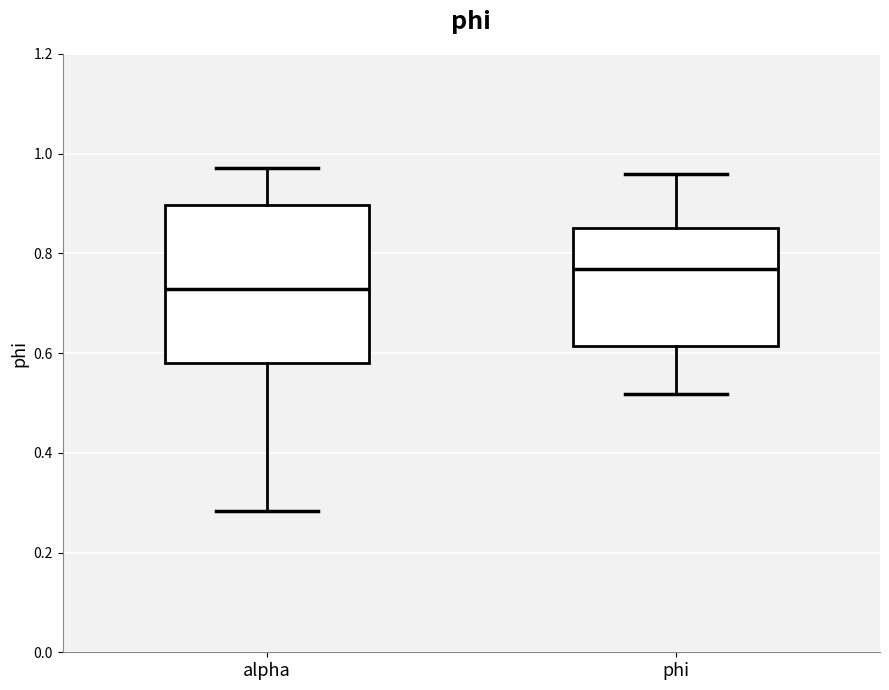

Where does the upper whisker of the box for alpha end on the y-axis? The values are not printed on the chart, so give them approximately, as read against the axis.

0.98